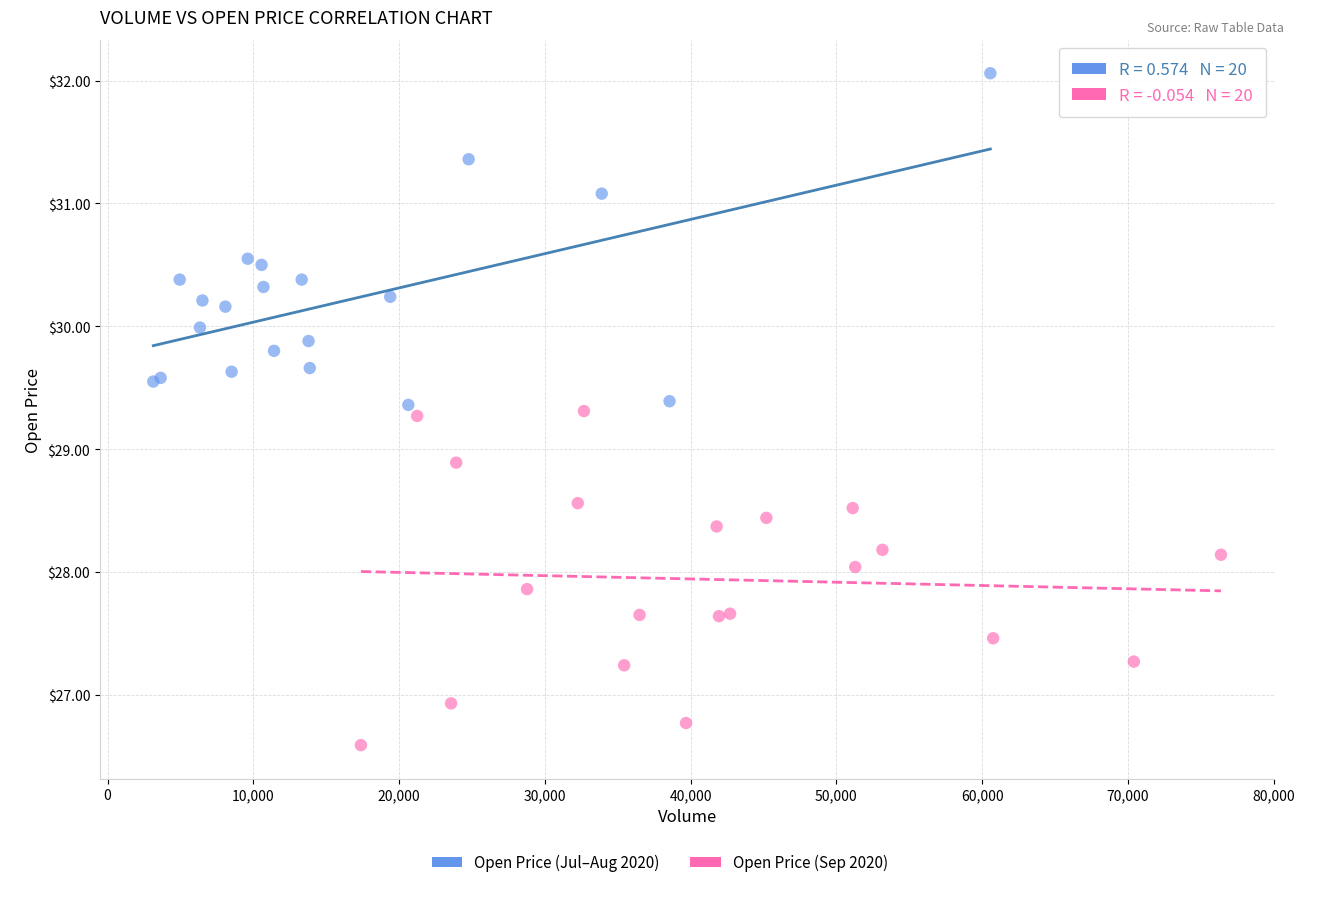

Which series contains the lowest Y value?

Open Price (Sep 2020)